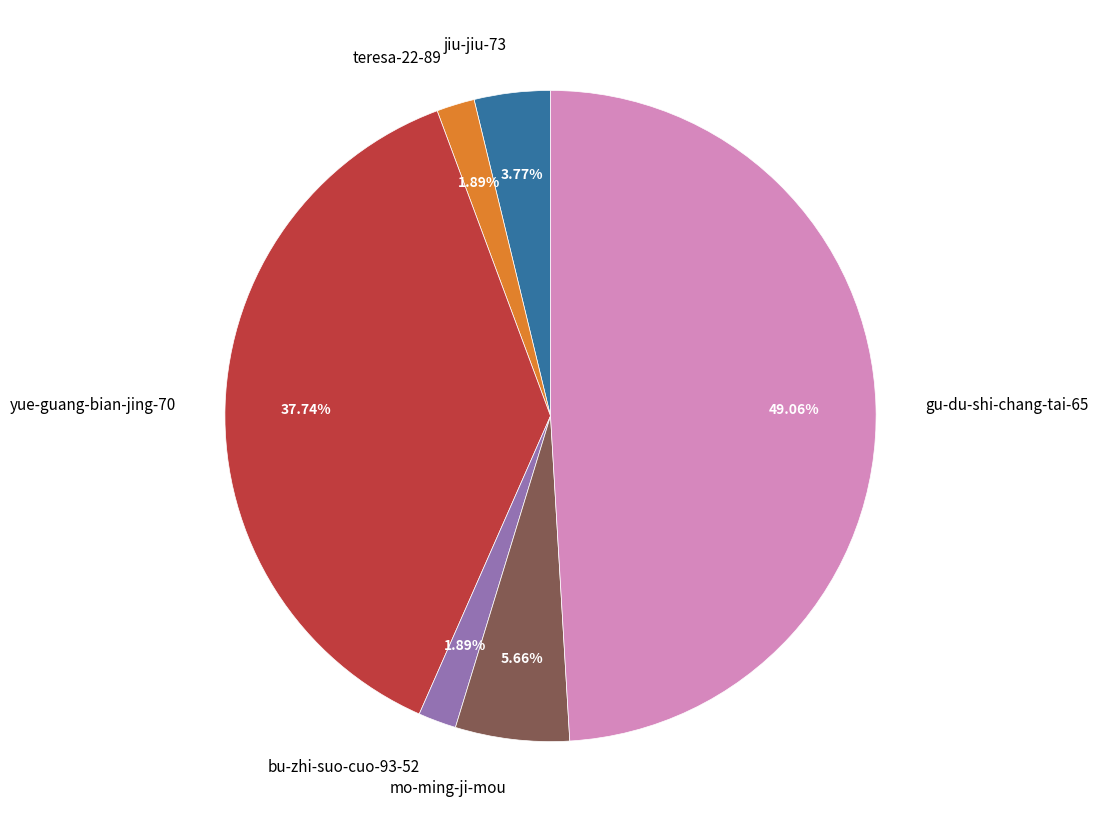

To the nearest percent, what is the difference between the gu-du-shi-chang-tai-65 and yue-guang-bian-jing-70 slice percentages?

11%